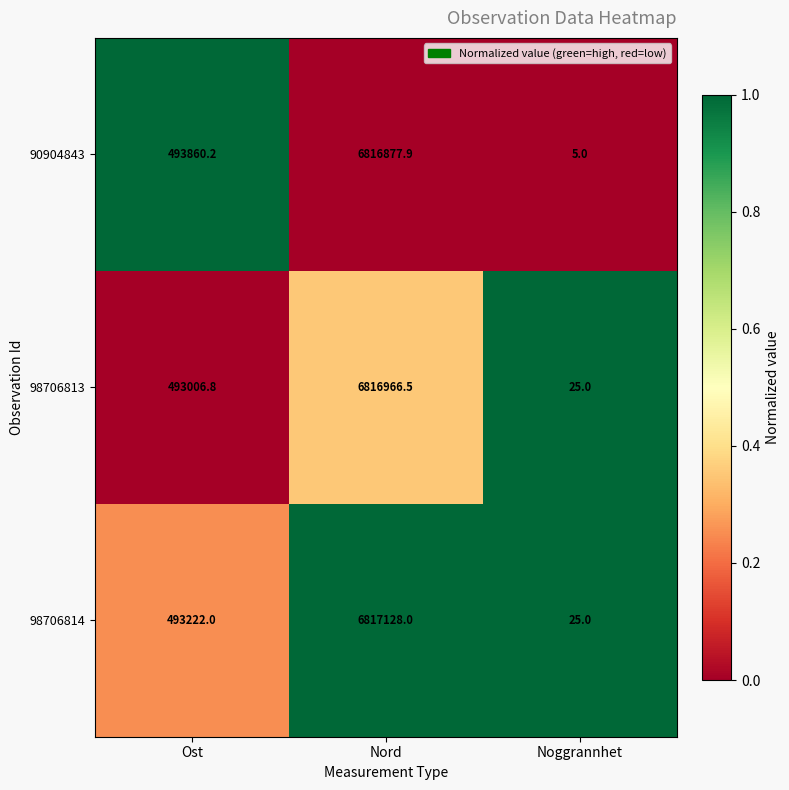

Which series changed the most between Ost and Nord?

98706813